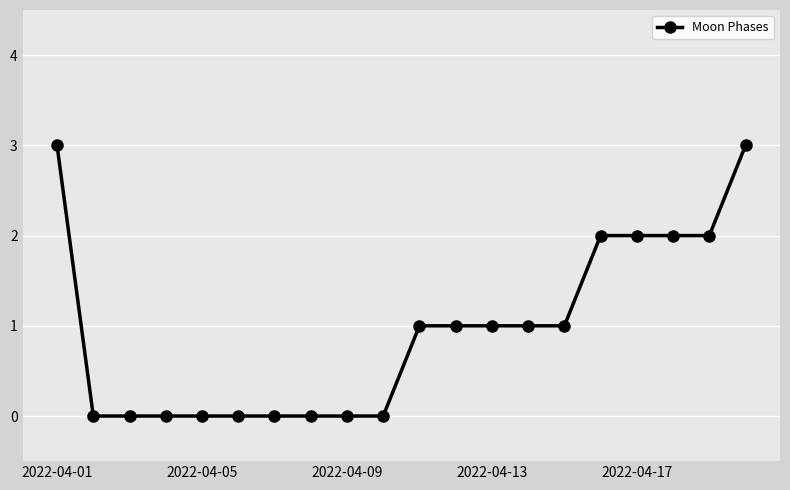

What is the value of the 18th point from the left?

2